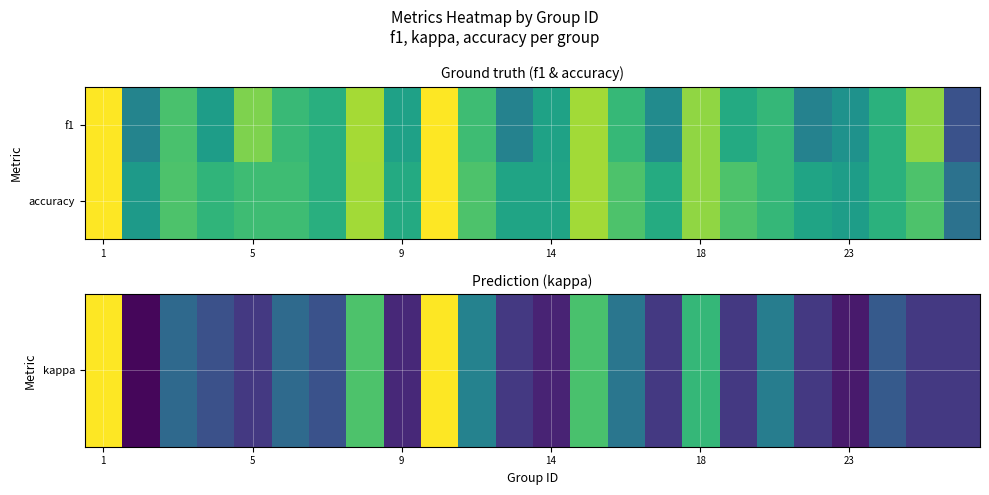

What is the minimum value shown in the chart?

-0.2